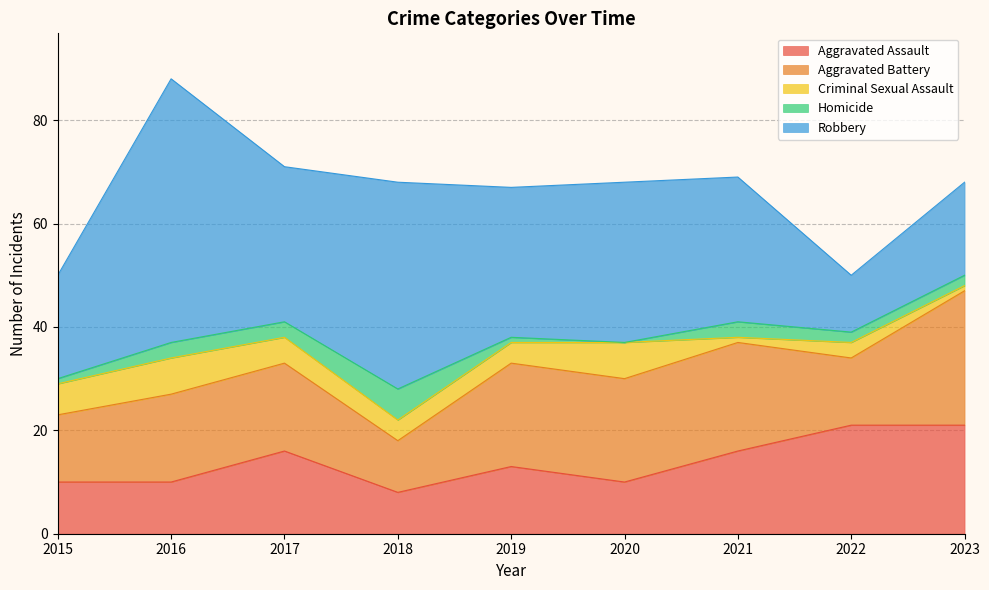

At 2021, list the series in order from largest to smallest.

Robbery, Aggravated Battery, Aggravated Assault, Homicide, Criminal Sexual Assault